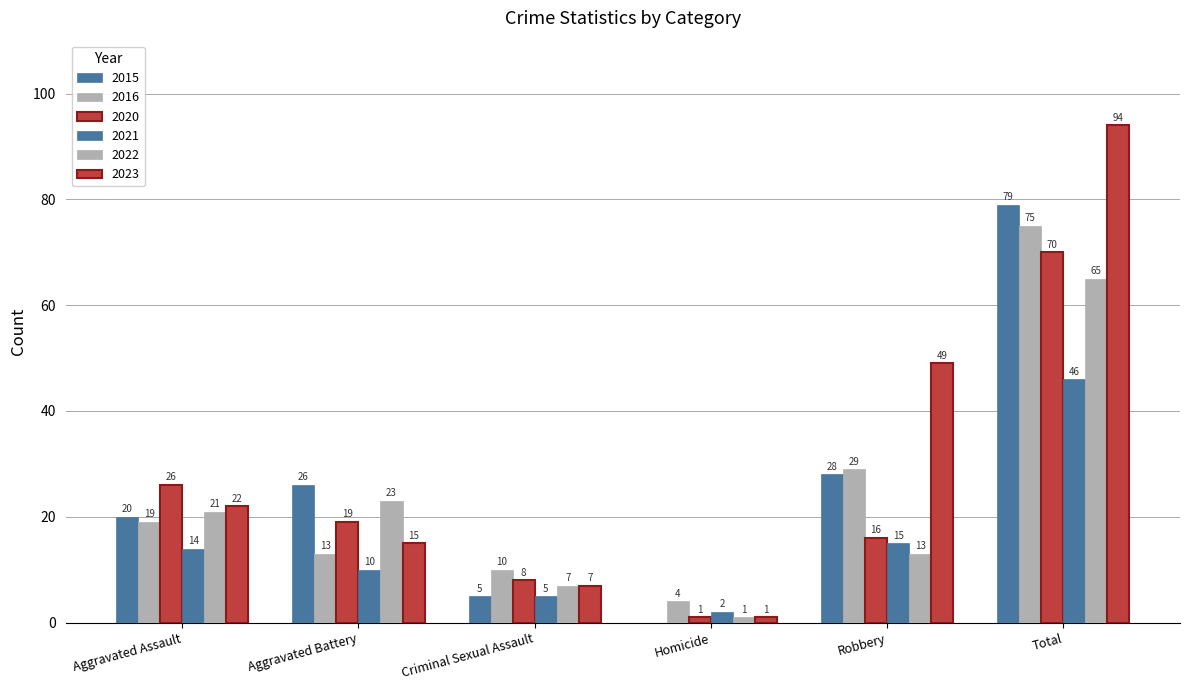

How many data points does each series have?

6